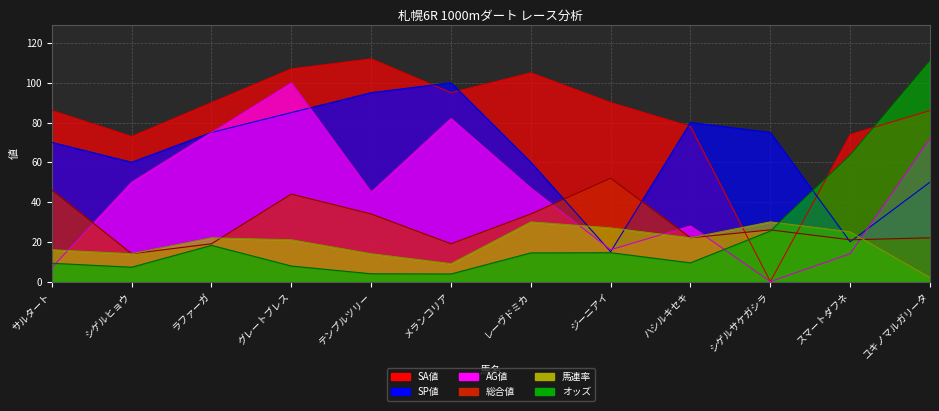

True or false: SA値 and AG値 intersect in this chart.

False